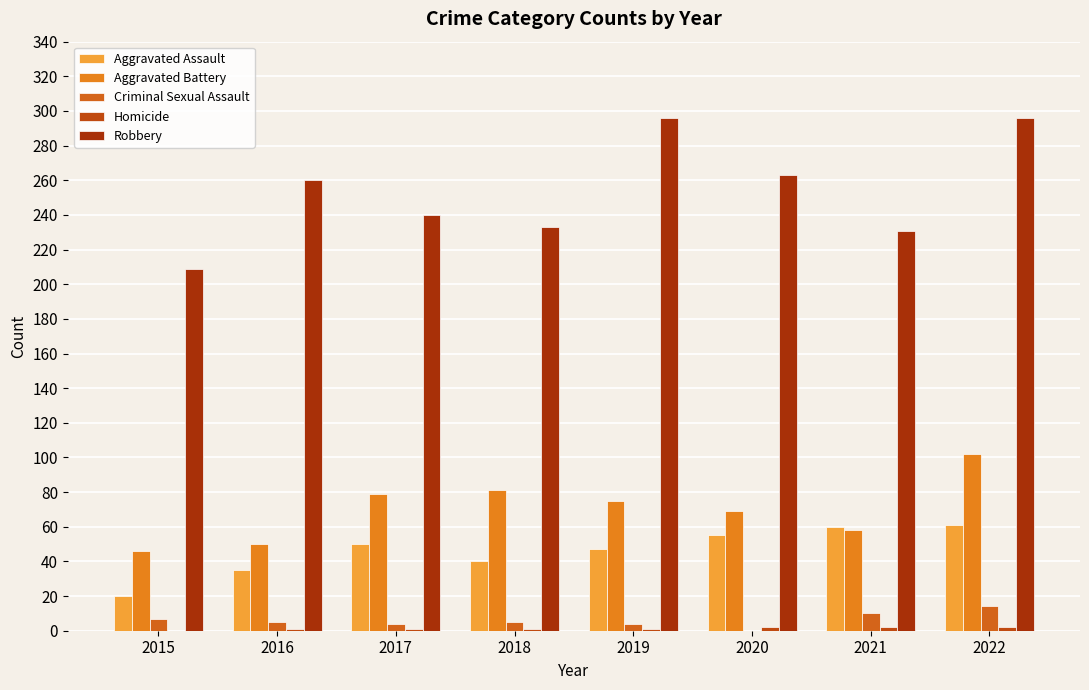

Reading left to right, what are all the values shown in this chart?

Aggravated Assault: 20	35	50	40	47	55	60	61
Aggravated Battery: 46	50	79	81	75	69	58	102
Criminal Sexual Assault: 7	5	4	5	4	0	10	14
Homicide: 0	1	1	1	1	2	2	2
Robbery: 209	260	240	233	296	263	231	296